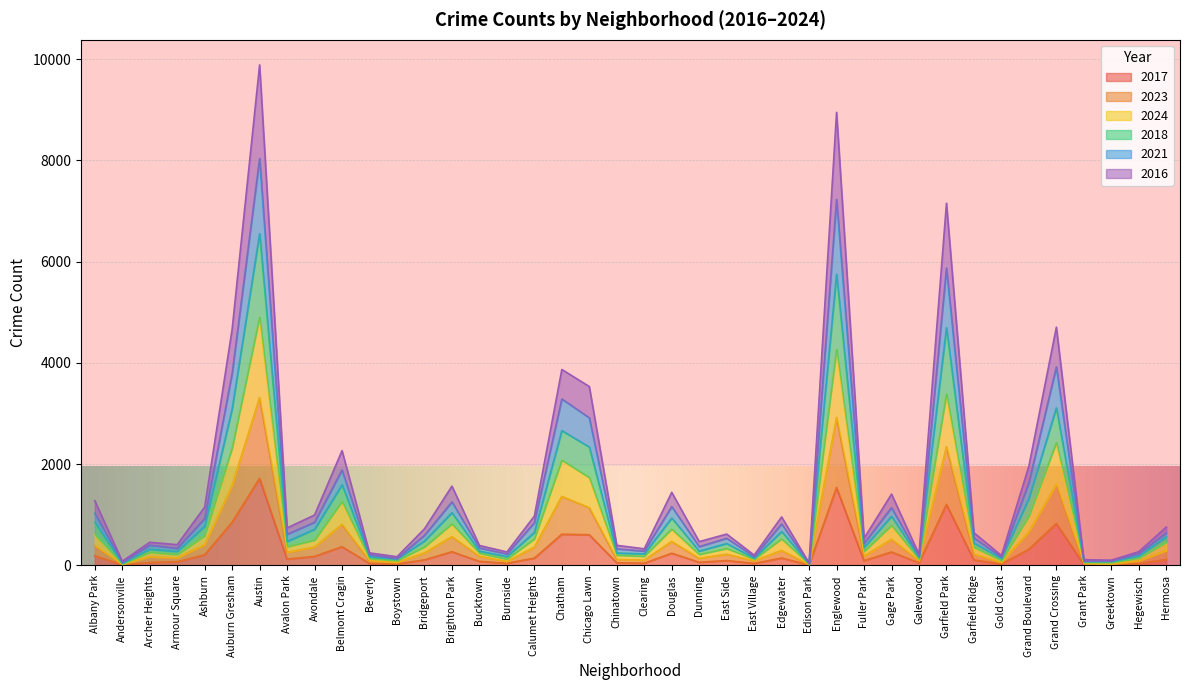

True or false: 2021 and 2024 intersect in this chart.

False